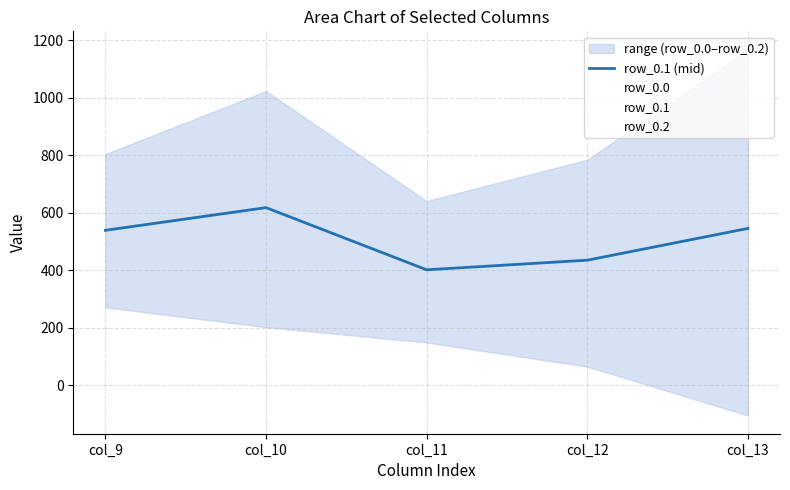

What is the approximate value at col_10?

617.9